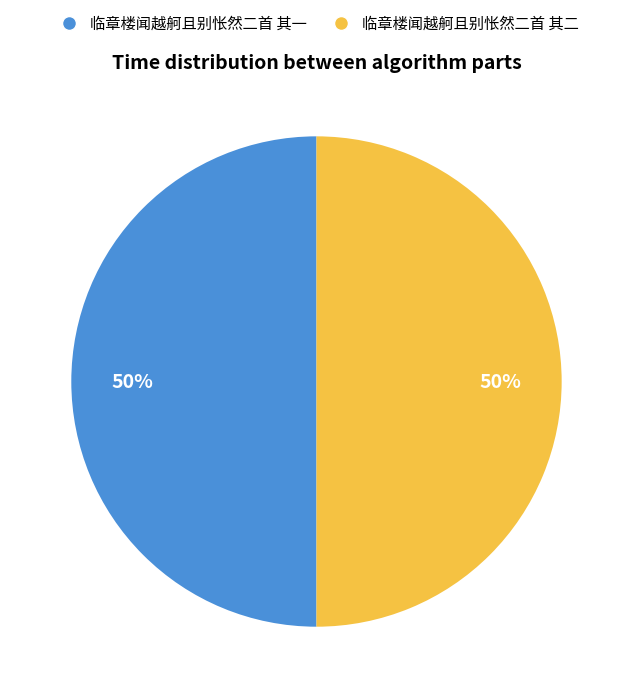

Is the sum of 临章楼闻越舸且别怅然二首 其一 and 临章楼闻越舸且别怅然二首 其二 greater than half?

Yes